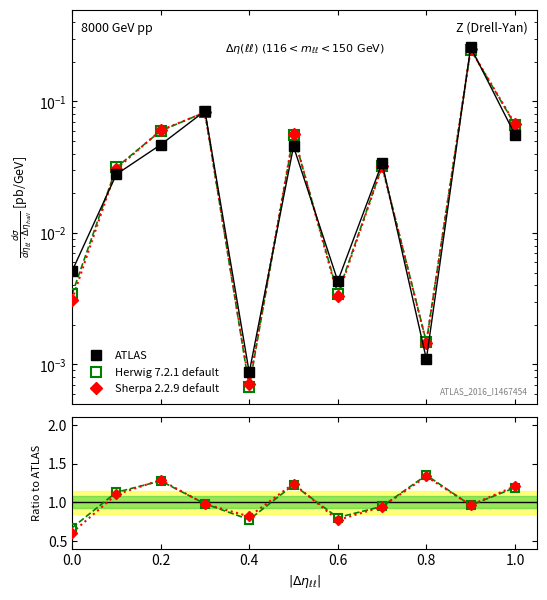

Rank the series by their maximum value, from lowest to highest.

ATLAS, Sherpa 2.2.9 default, Herwig 7.2.1 default